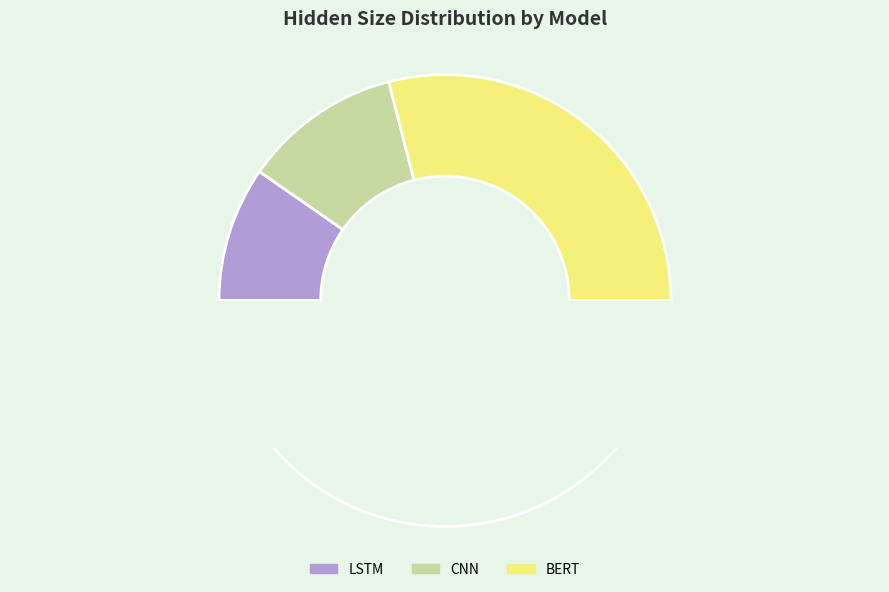

Is there any slice that represents more than half of the pie?

Yes